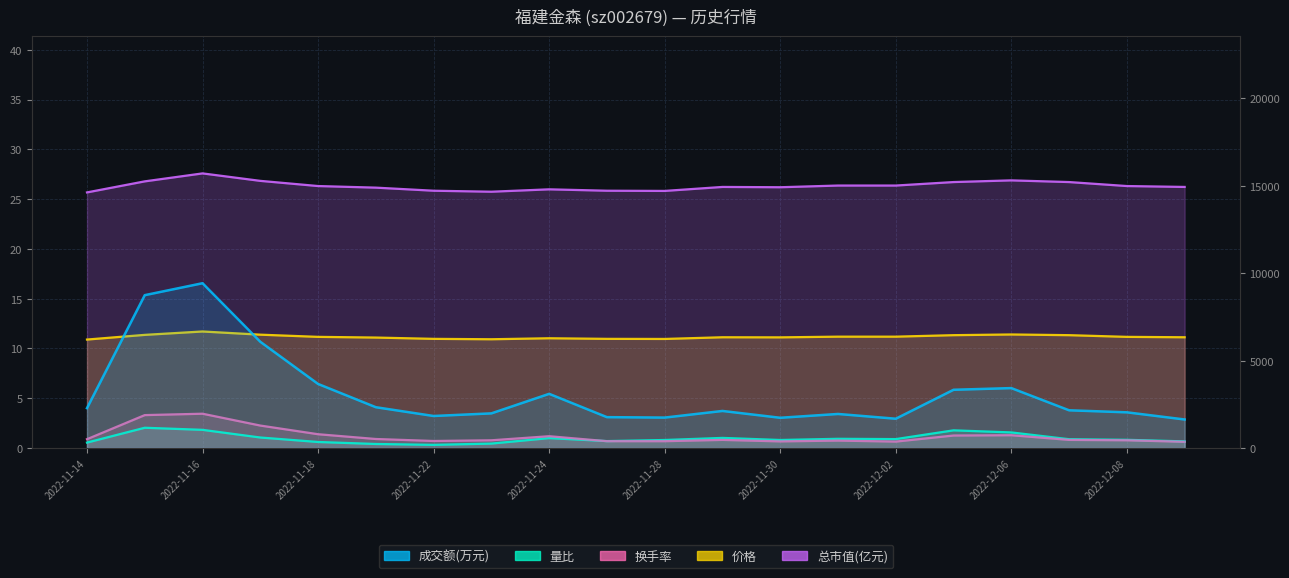

What is the label of the 16th point from the right?

2022-11-18